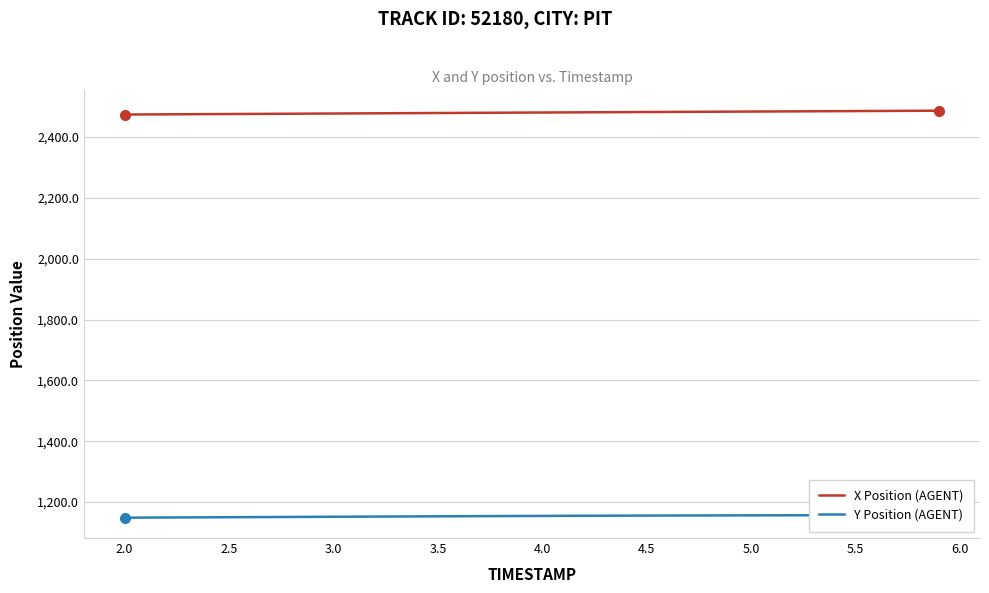

How many data points does each series have?

40